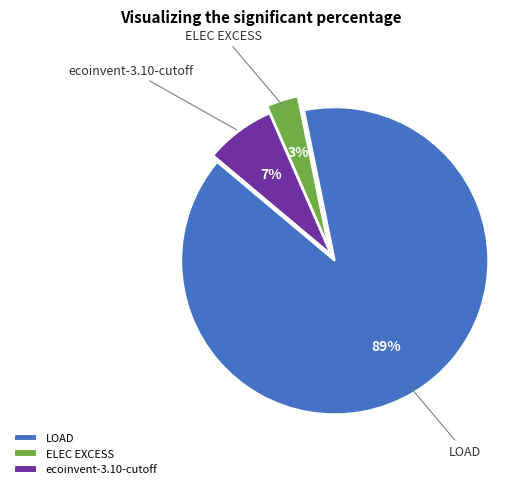

To the nearest percent, what is the difference between the ecoinvent-3.10-cutoff and ELEC EXCESS slice percentages?

4%